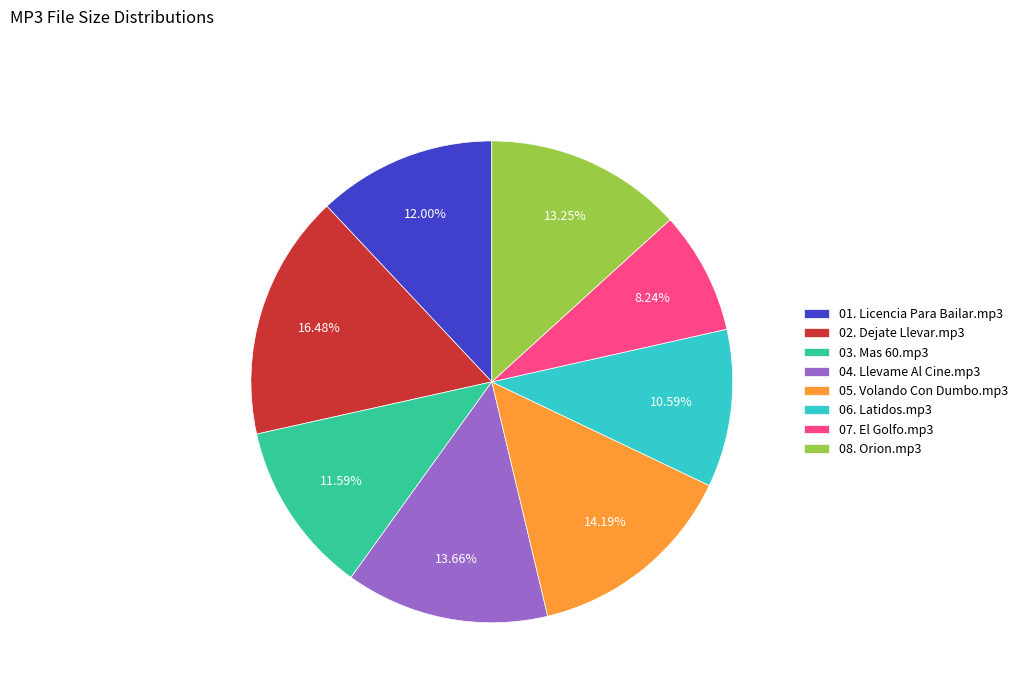

Combined, do 06. Latidos.mp3 and 08. Orion.mp3 account for over 50%?

No